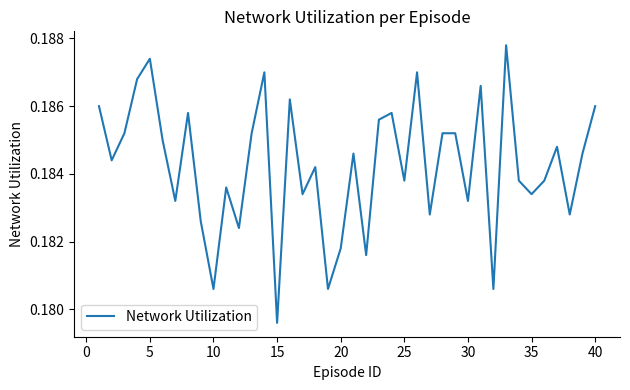

Does the chart have visible grid lines?

No